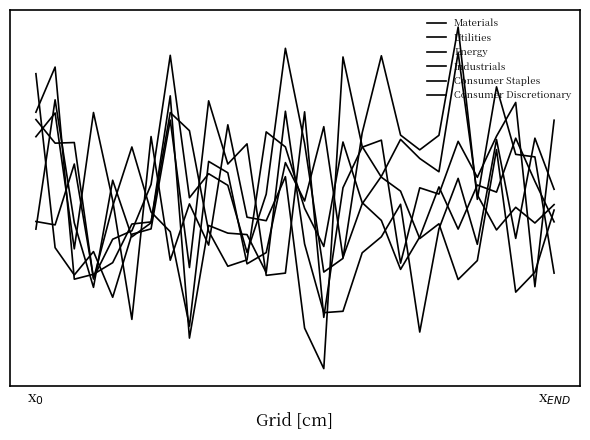

Is this an area chart (filled region under the line)?

No